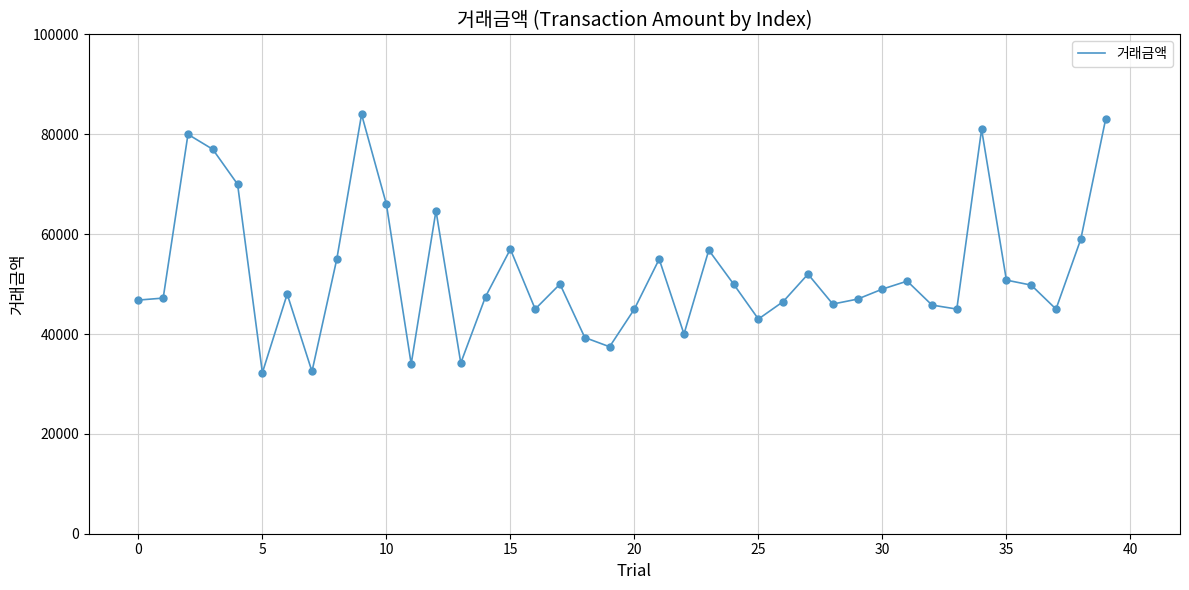

What is the minimum value shown in the chart?

32250